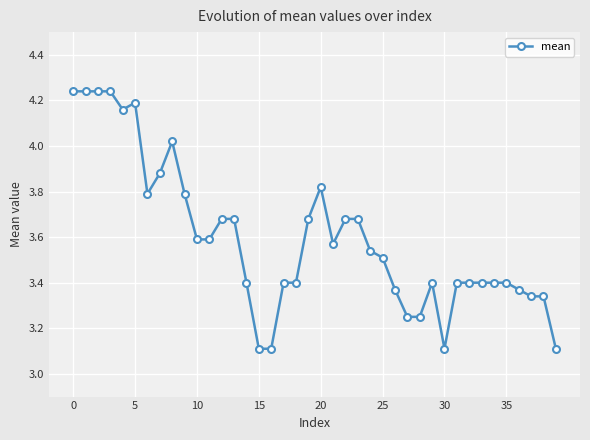

True or false: the data has more than 1 interior local peaks.

True